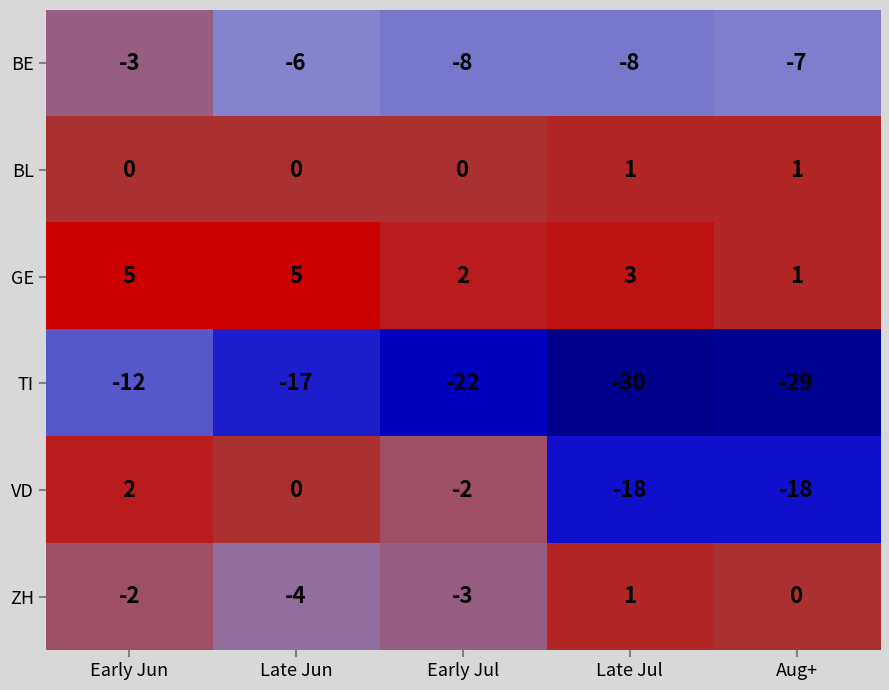

What is the difference between the maximum and minimum values in the TI series?

18